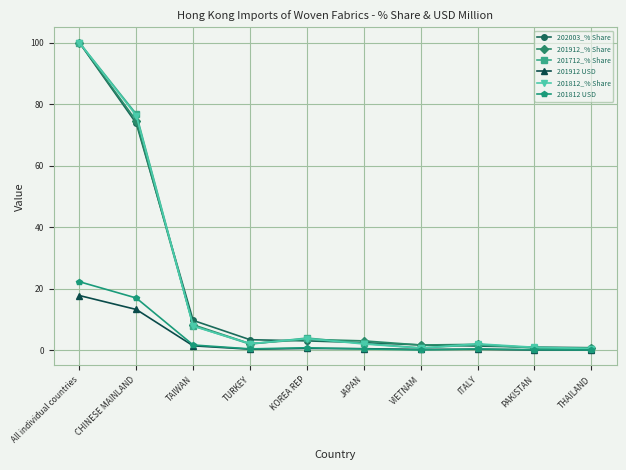

What is the sum of all 201812 USD values?

43.9